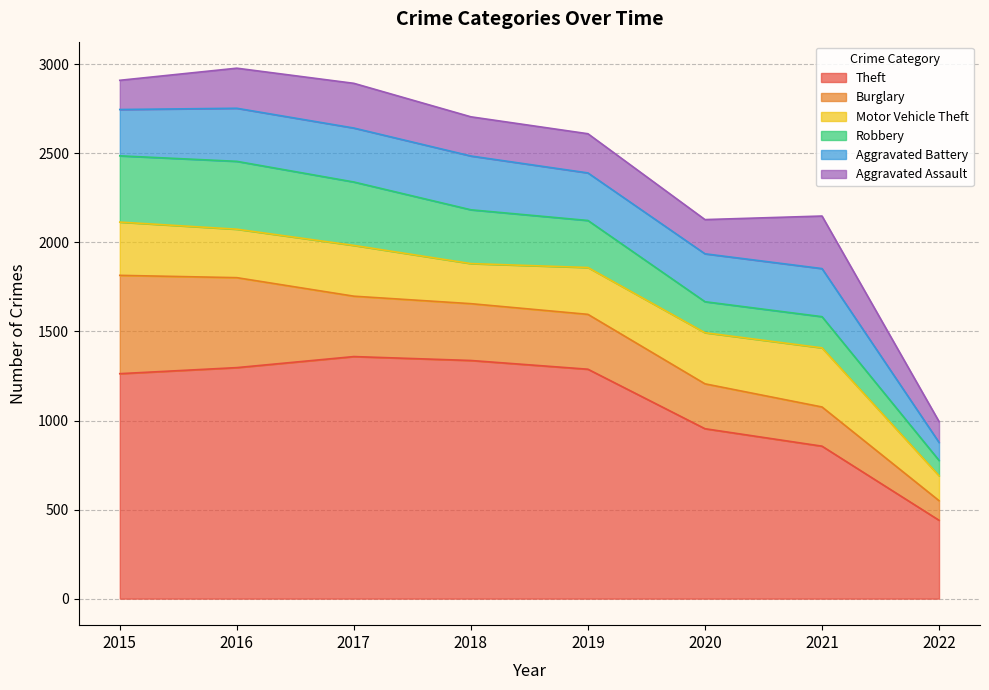

Rank the categories by Motor Vehicle Theft value from highest to lowest.

2021, 2015, 2020, 2017, 2016, 2019, 2018, 2022